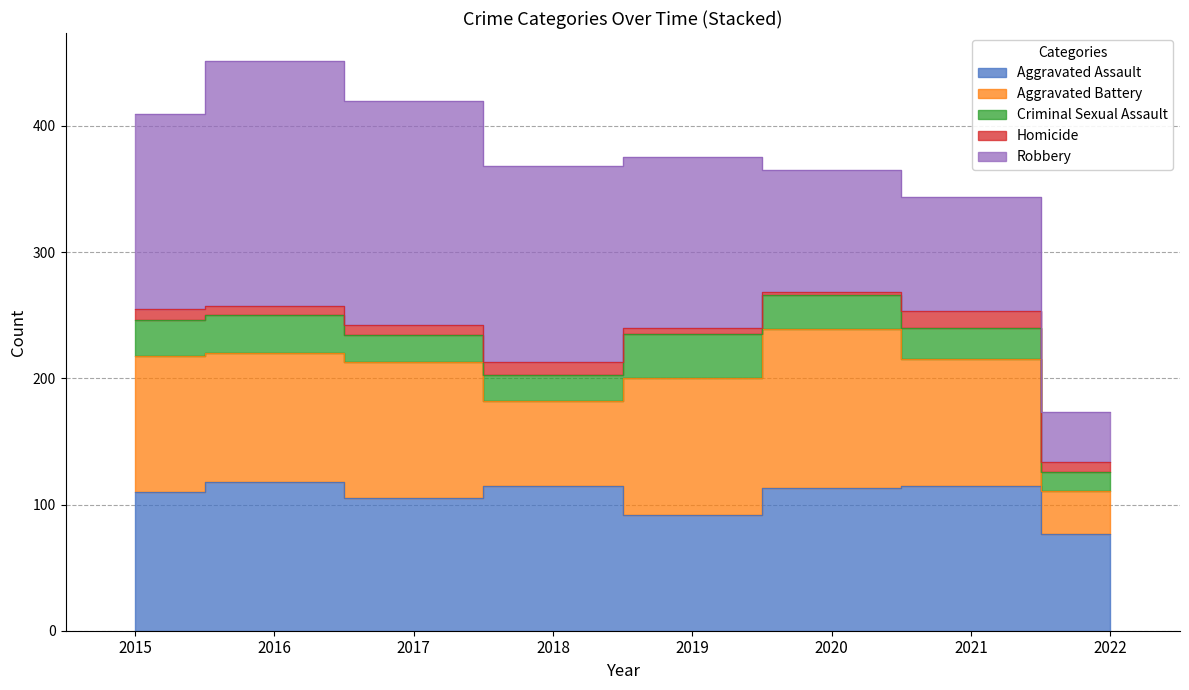

At which label does Aggravated Assault reach its peak?

2016